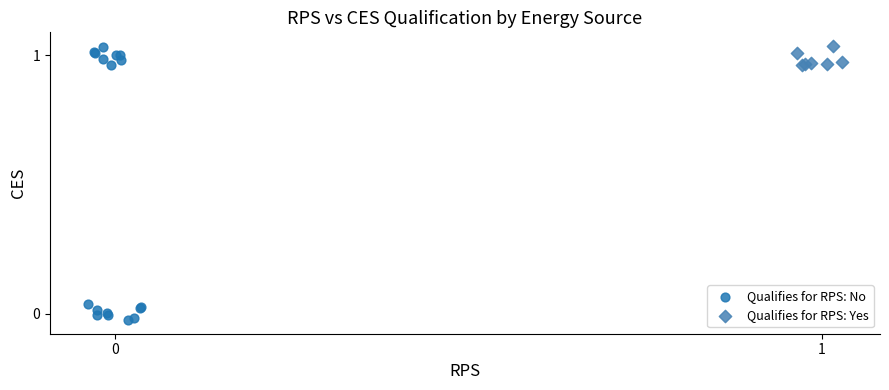

Which series has the largest Y range (max minus min)?

Qualifies for RPS: No